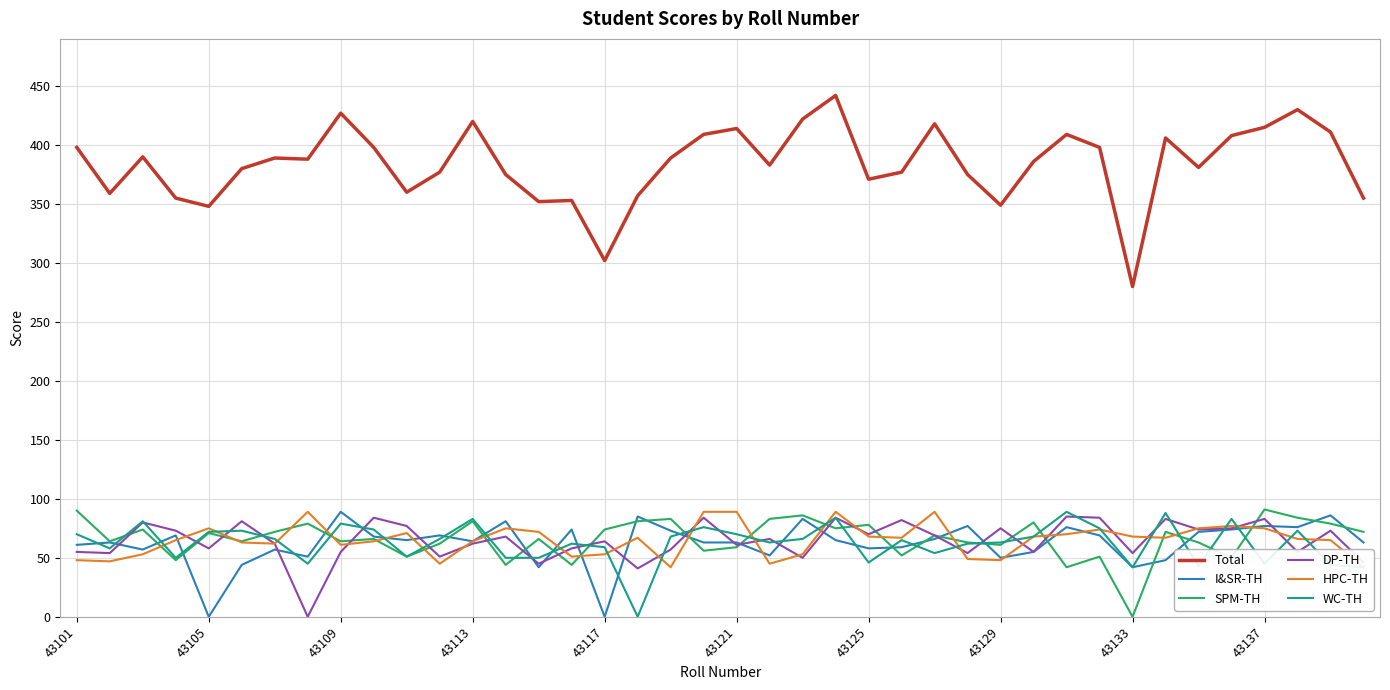

What is the total value across all series at 27?

680